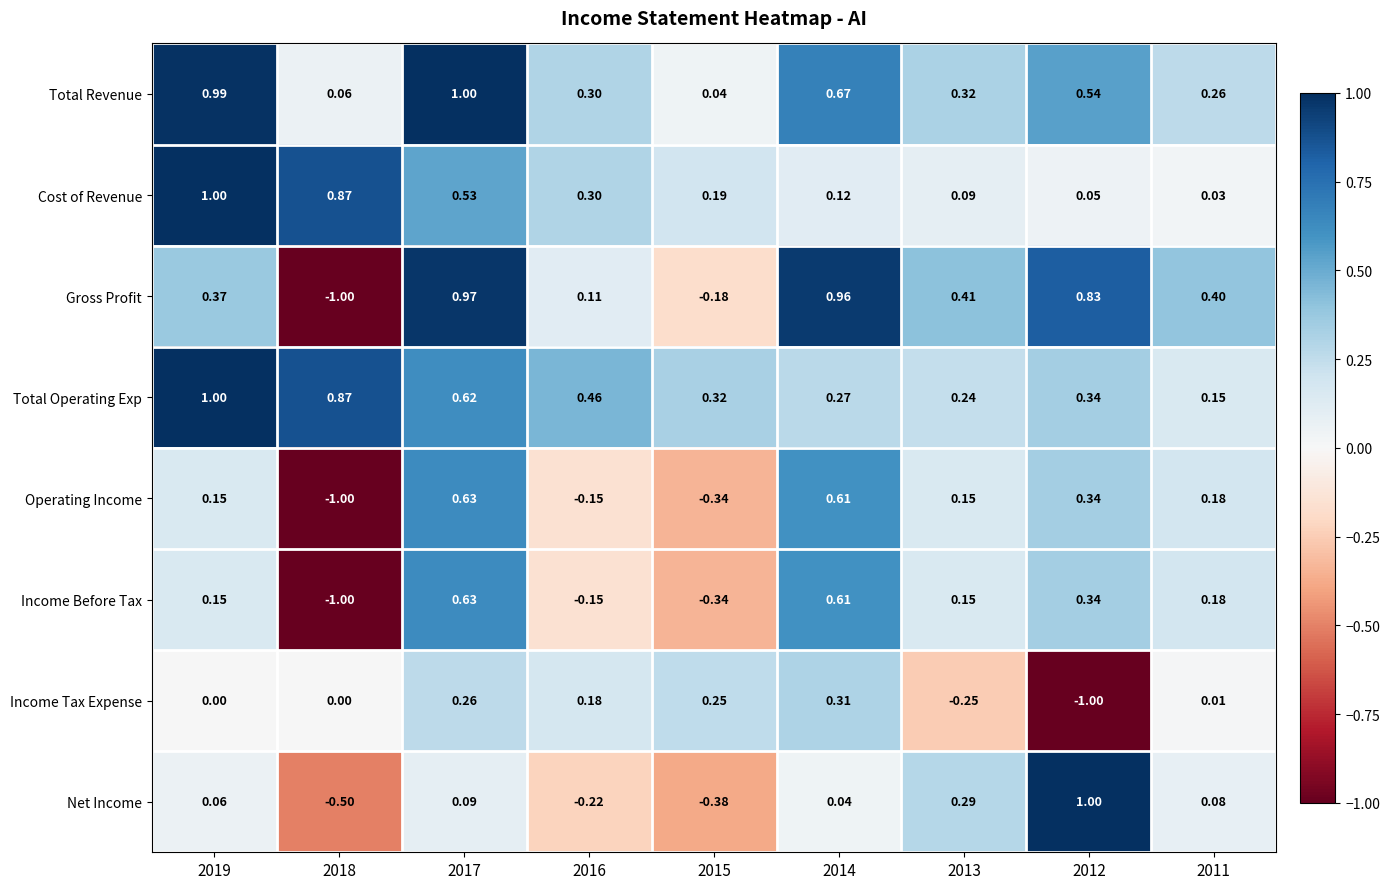

Which series has the widest spread of values?

Gross Profit